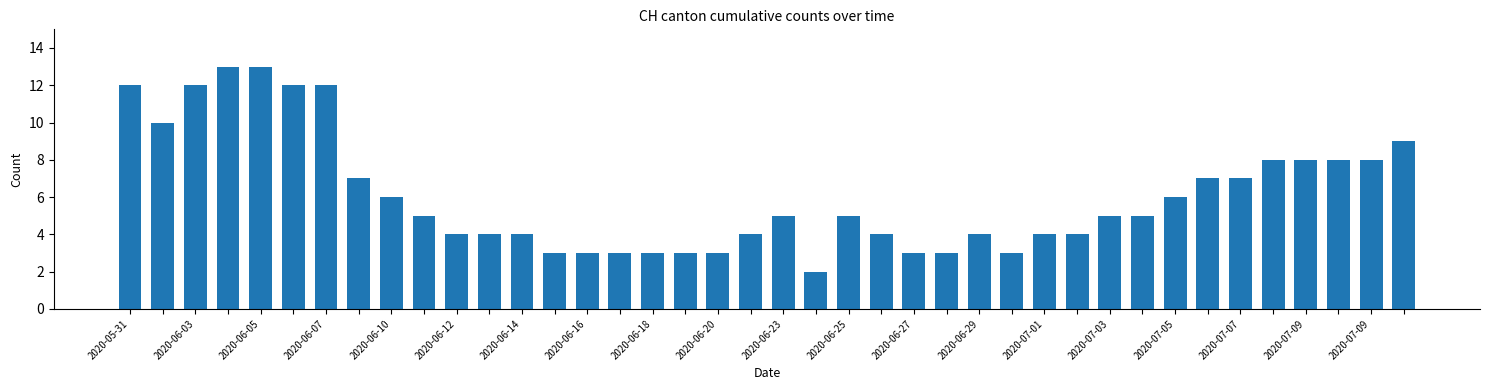

What is the average value?

6